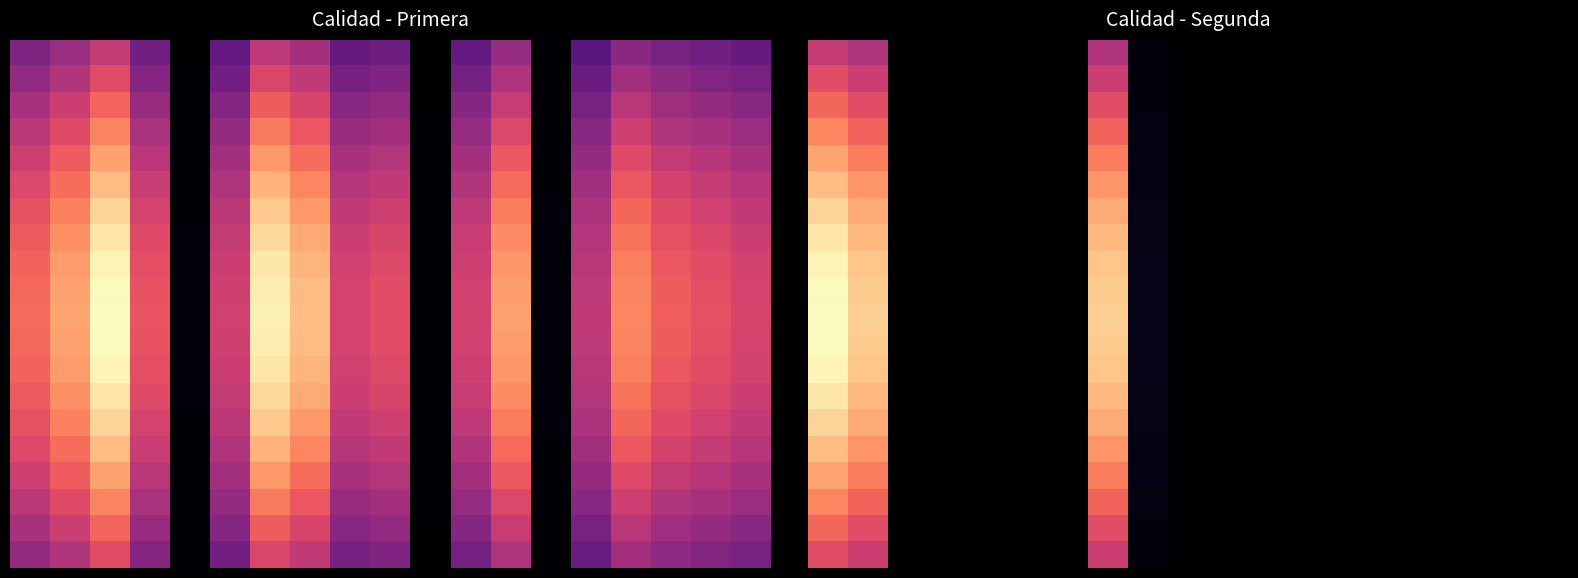

What is the total value across all series at 8?

9600.9